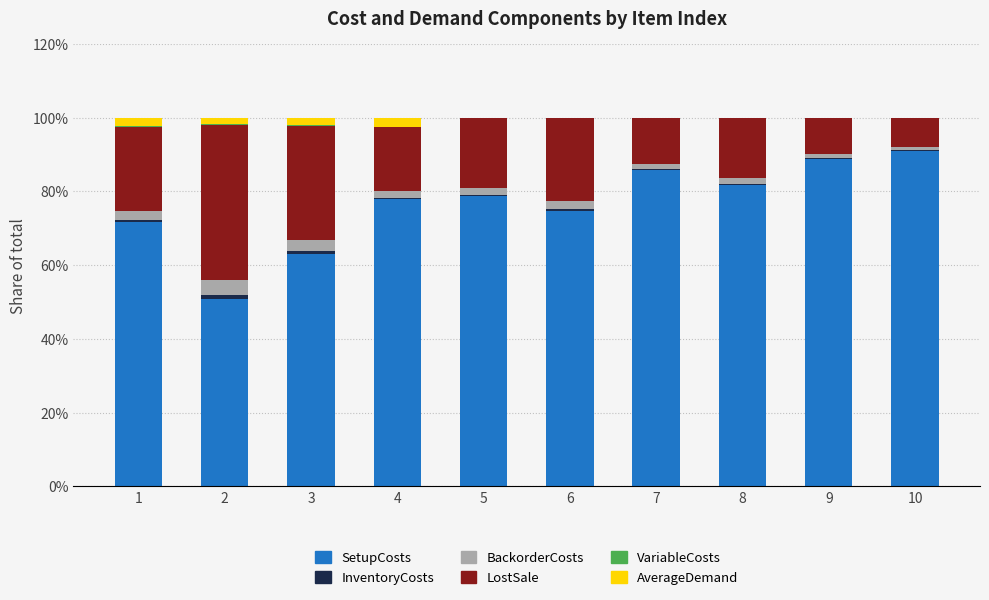

What is the highest value of the SetupCosts series?

91.1